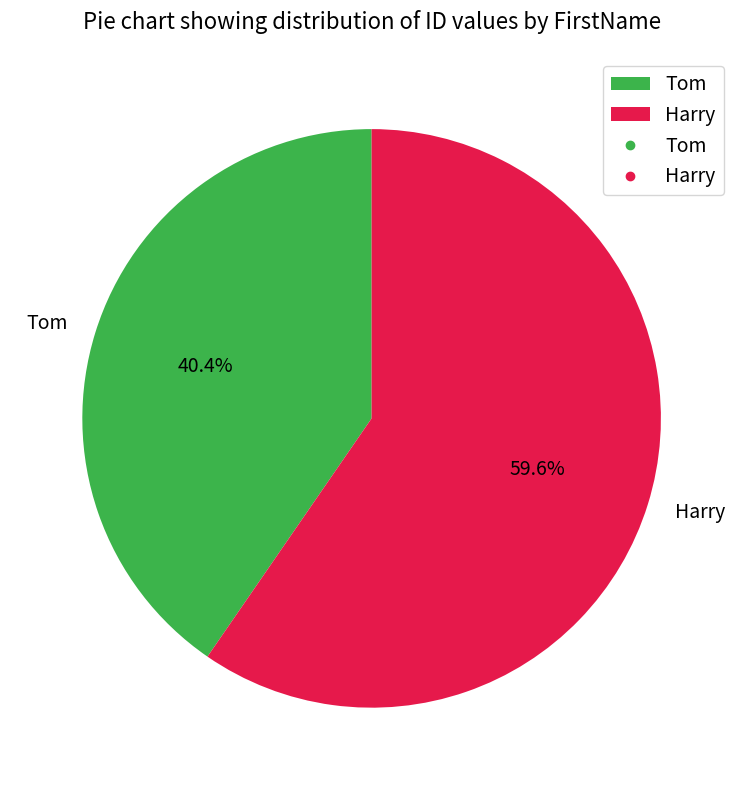

What percentage is the Harry slice, to the nearest percent?

60%